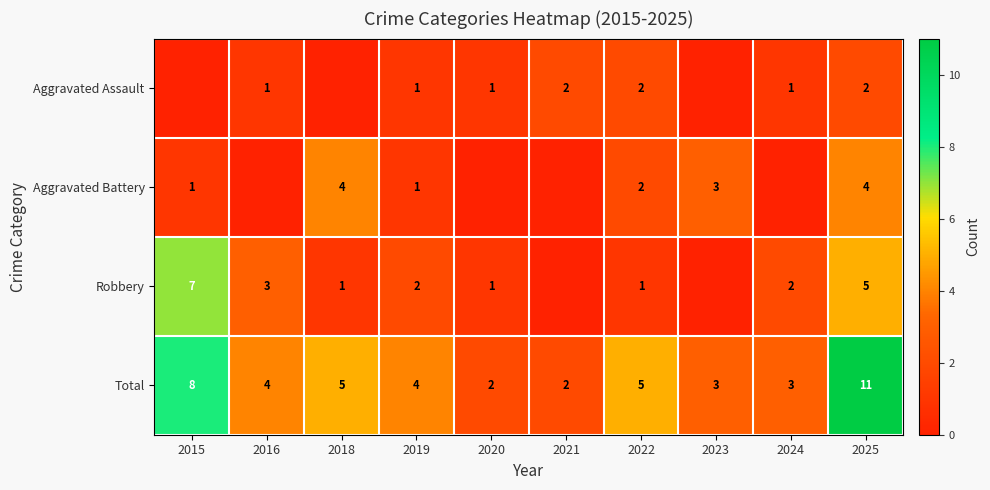

At which category does the chart reach its peak across all series?

2025